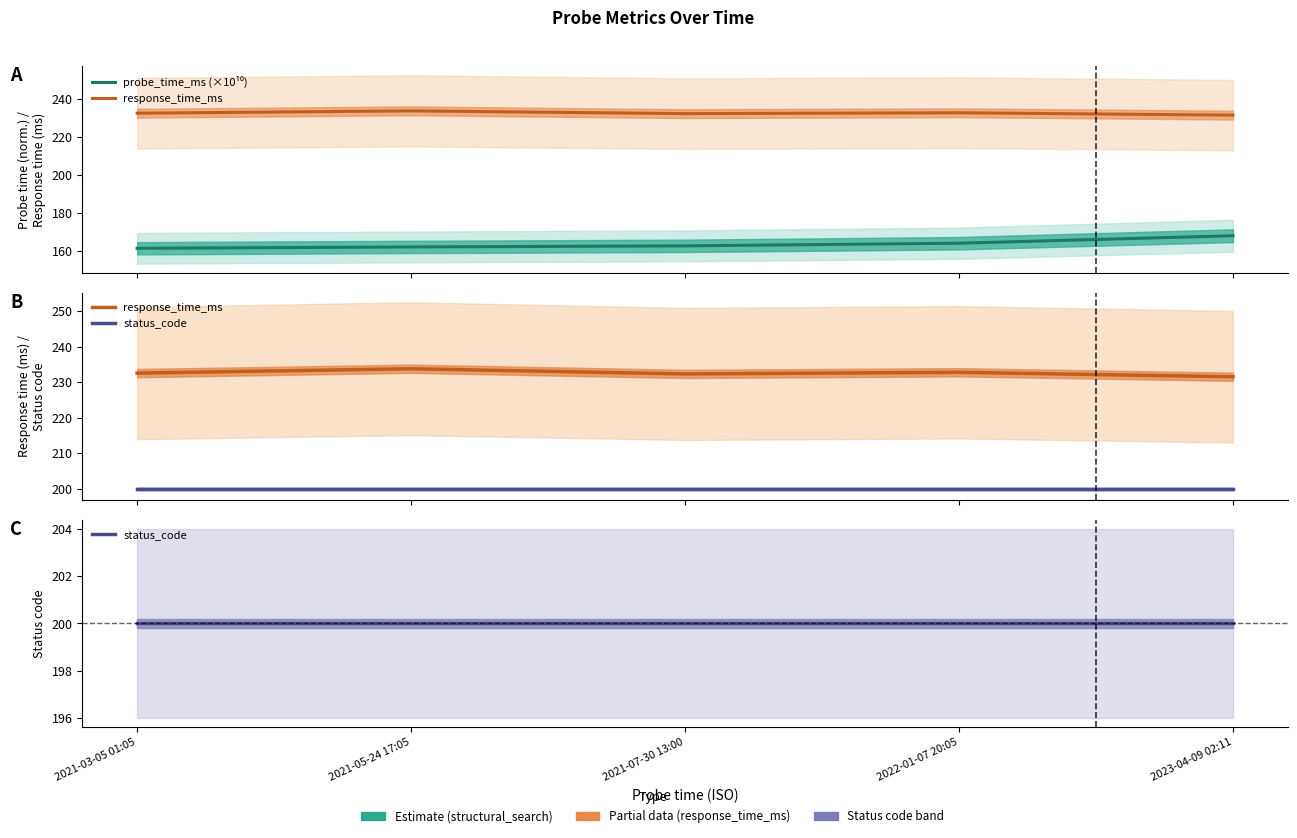

True or false: status_code and response_time_ms intersect in this chart.

False